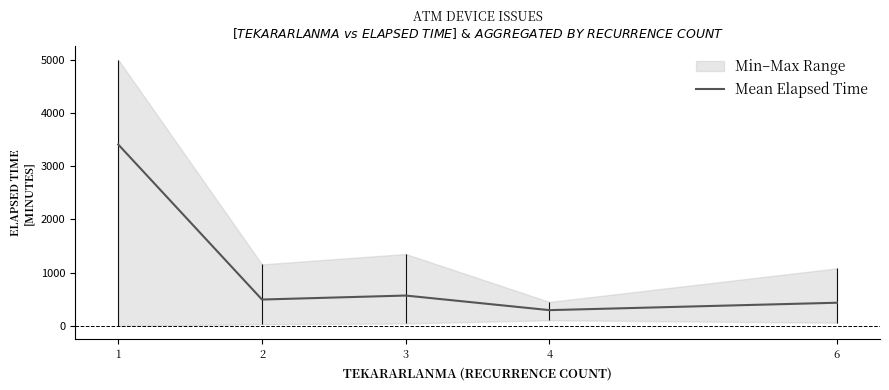

What is the value of the 4th point from the left?

295.7